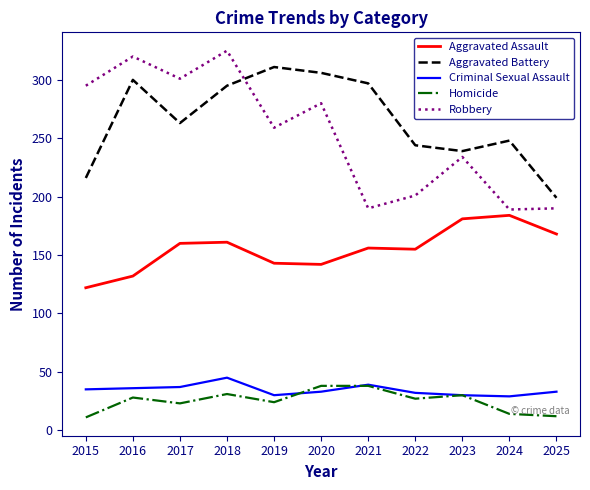

Between 2015 and 2018, which series saw the biggest shift?

Aggravated Battery